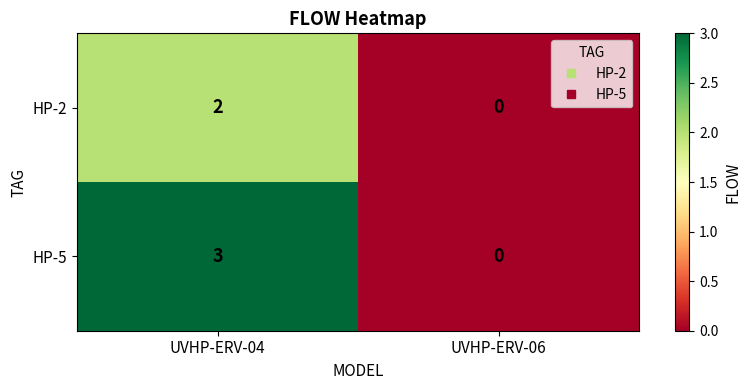

The value of HP-2 at UVHP-ERV-06 is -1. True or false?

False